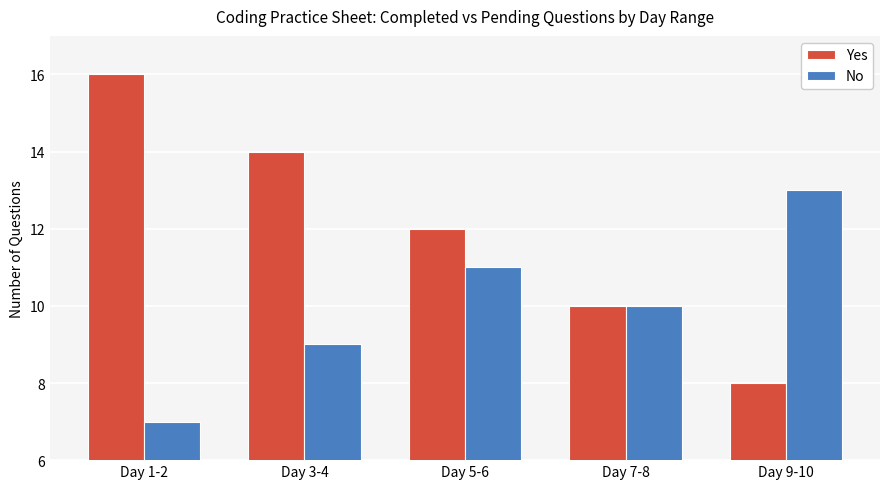

What is the label of the 4th bar from the right?

Day 3-4